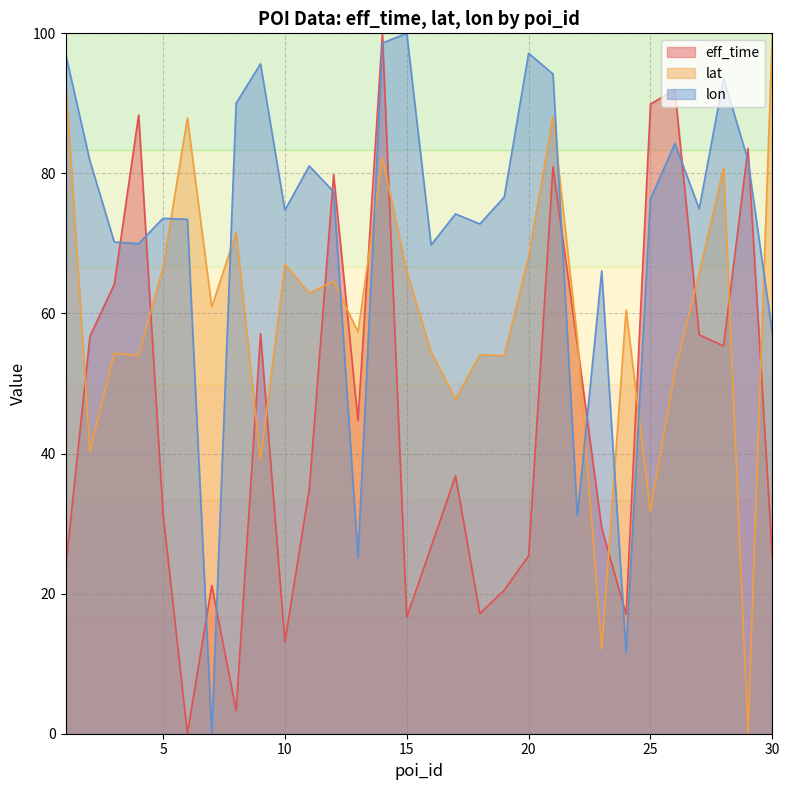

What is the value of the lon point at the 20th from the left?

97.2